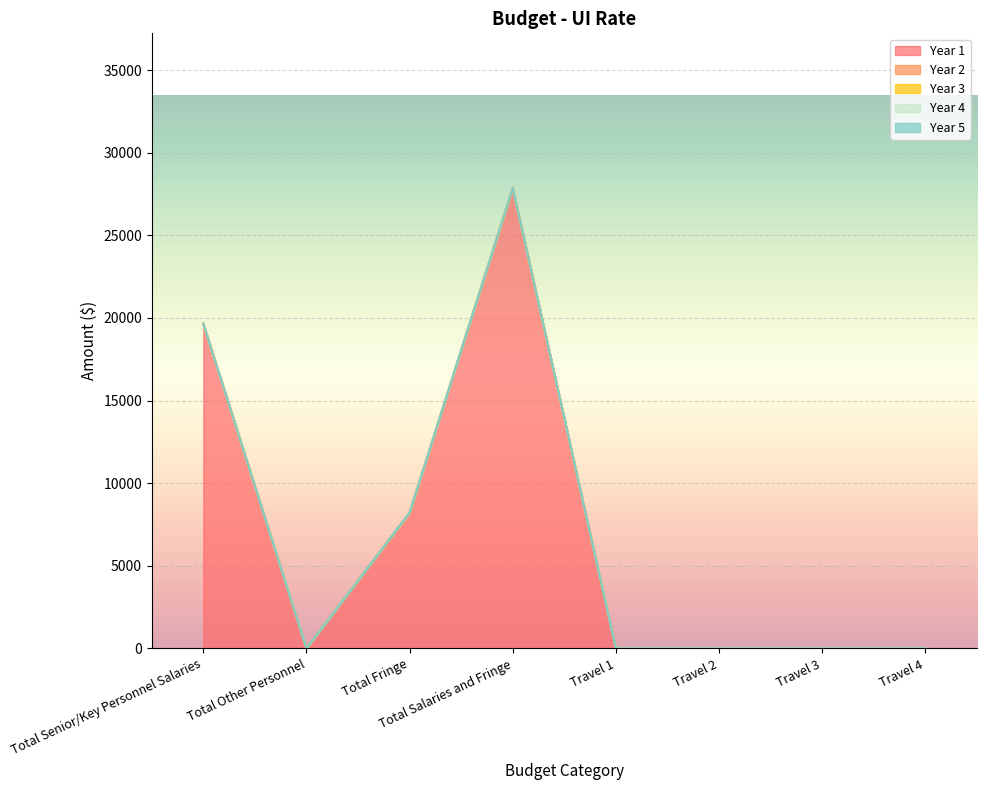

Which series has the largest total across all categories?

Year 1